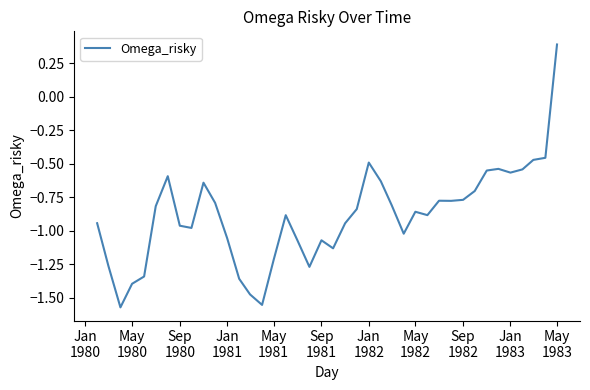

What is the difference between the maximum and minimum values?

2.0